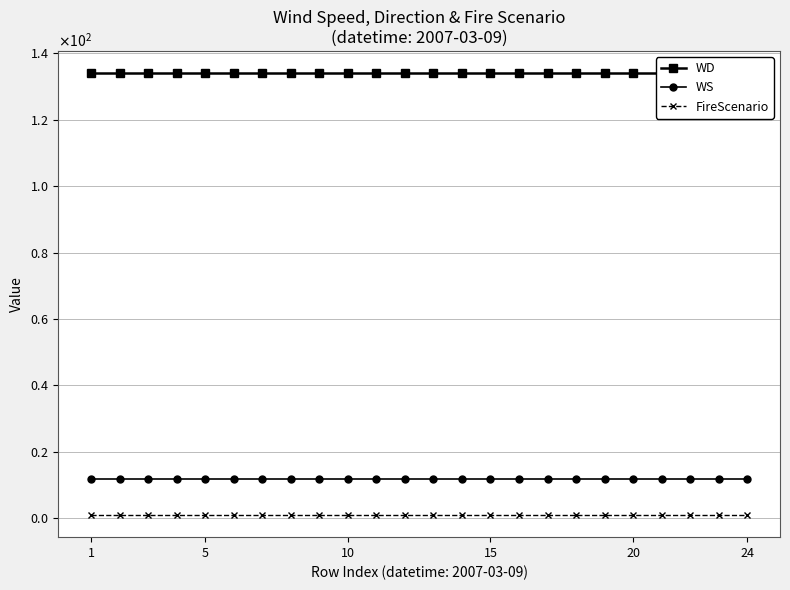

Which series has the largest total across all categories?

WD